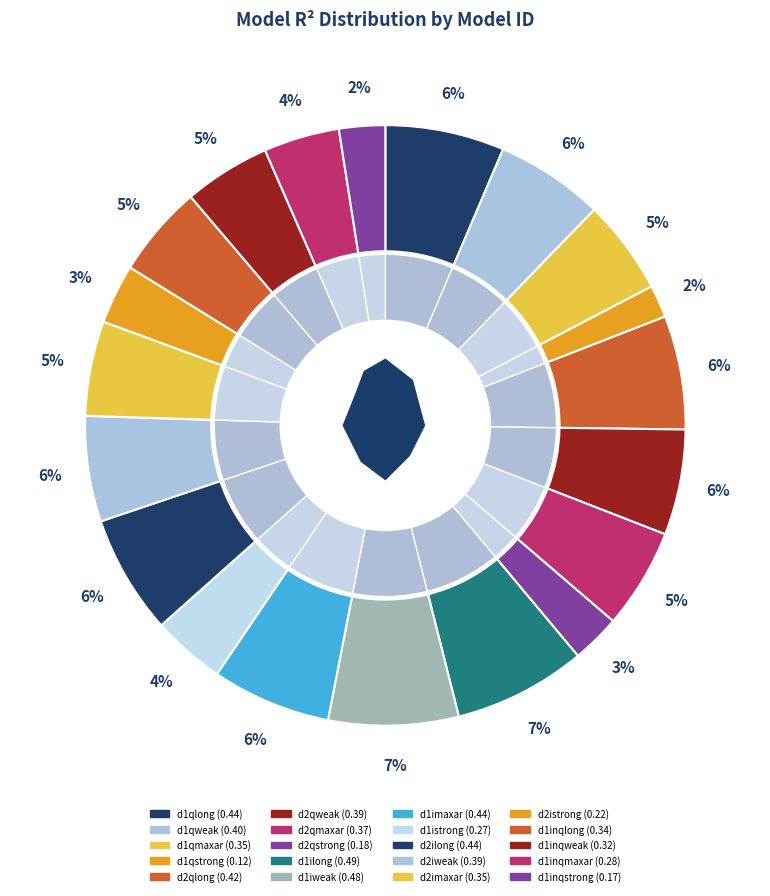

Is there any slice that represents more than half of the pie?

No